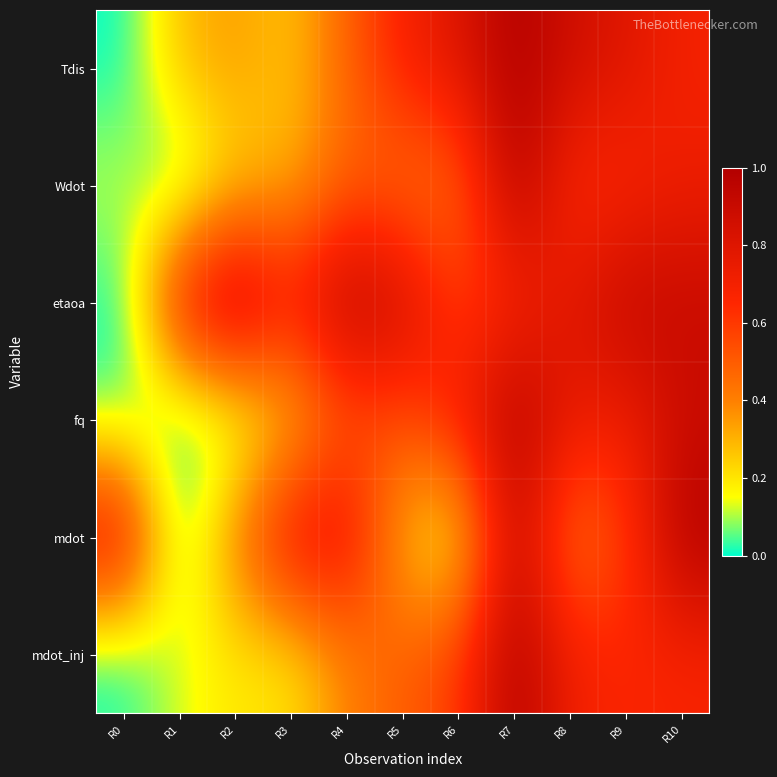

At R9, list the series in order from smallest to largest.

mdot, Wdot, mdot_inj, fq, Tdis, etaoa